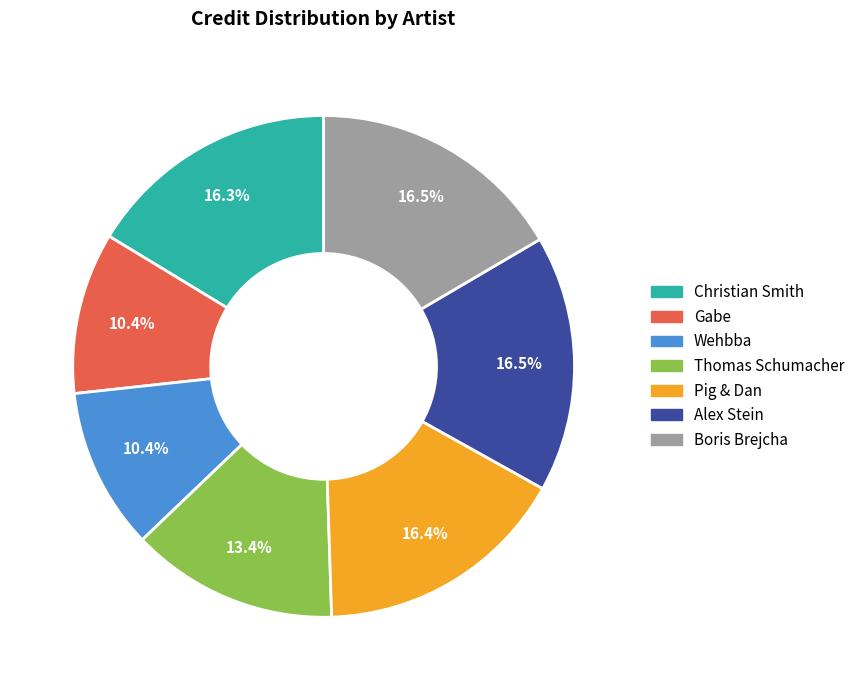

Does any single category account for the majority?

No